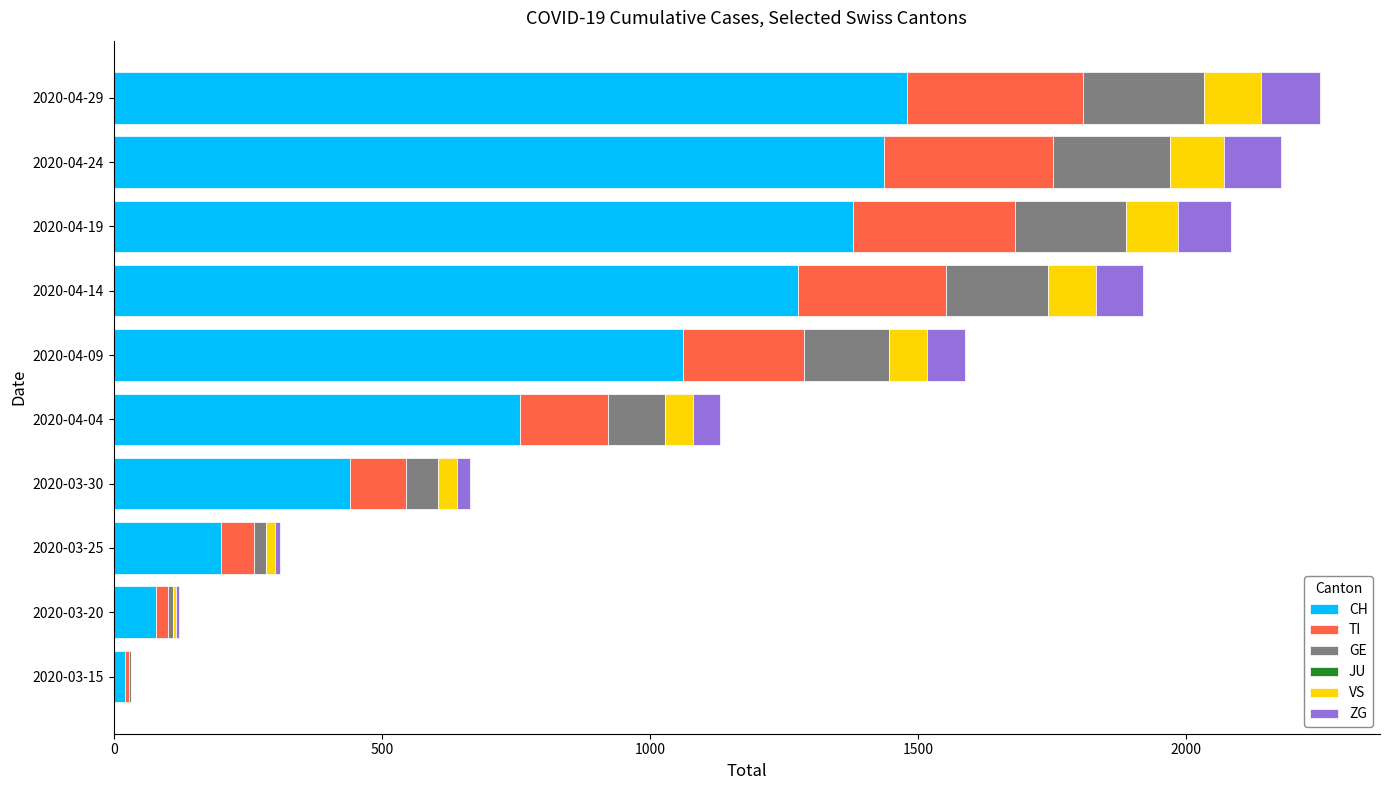

What is the maximum value for CH?

1479